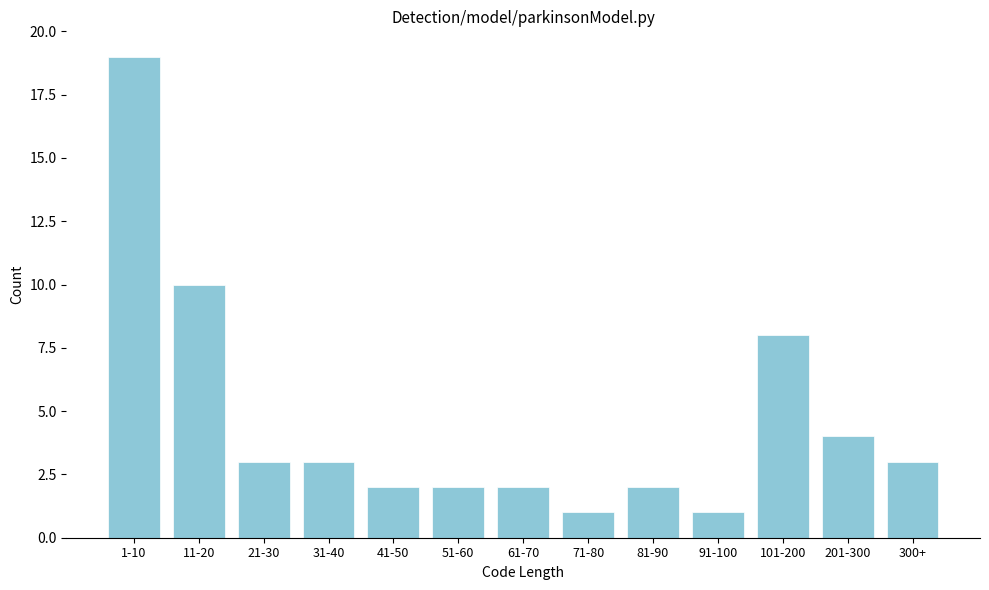

Reading right to left, transcribe all the data shown in this chart.

300+=3	201-300=4	101-200=8	91-100=1	81-90=2	71-80=1	61-70=2	51-60=2	41-50=2	31-40=3	21-30=3	11-20=10	1-10=19